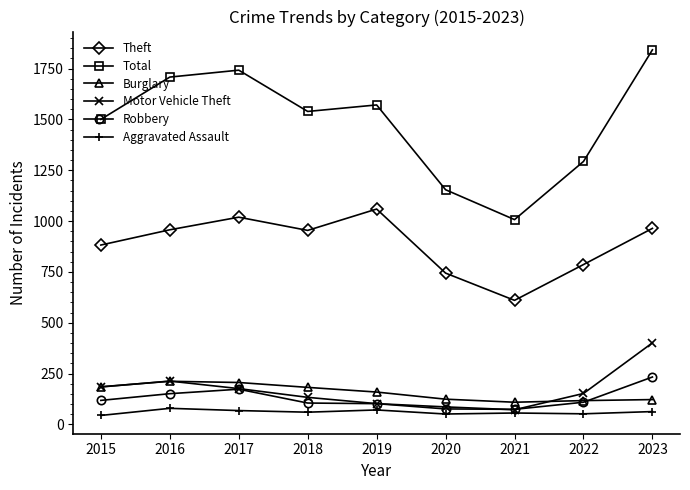

True or false: Burglary and Aggravated Assault cross at least once.

False